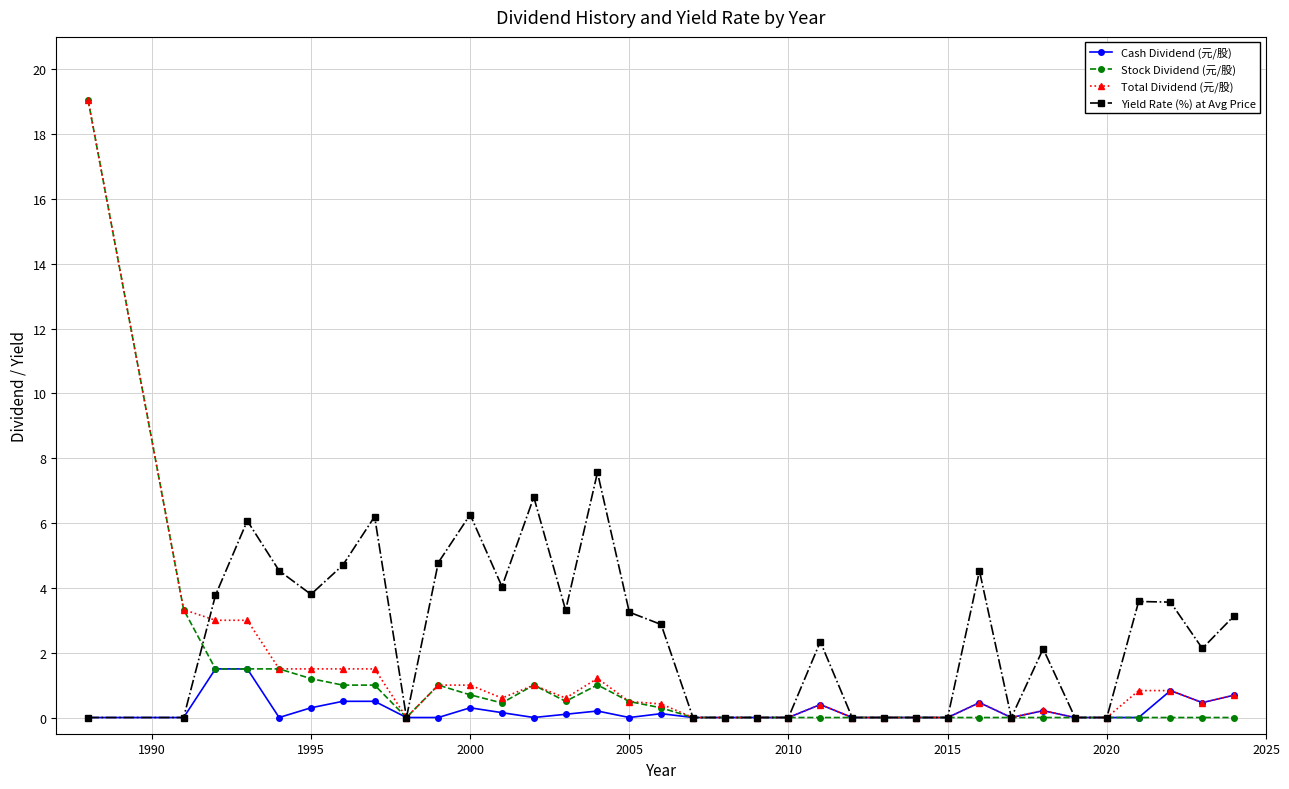

What is the difference between the maximum and minimum values in the Yield Rate (%) at Avg Price series?

7.6